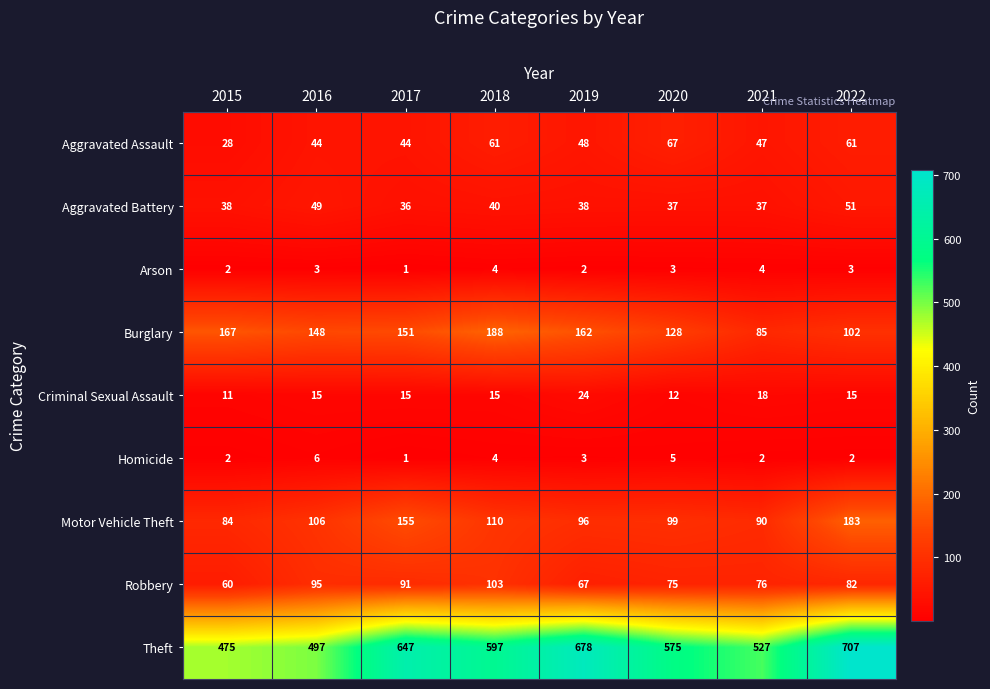

What is the average value of the Robbery series?

81